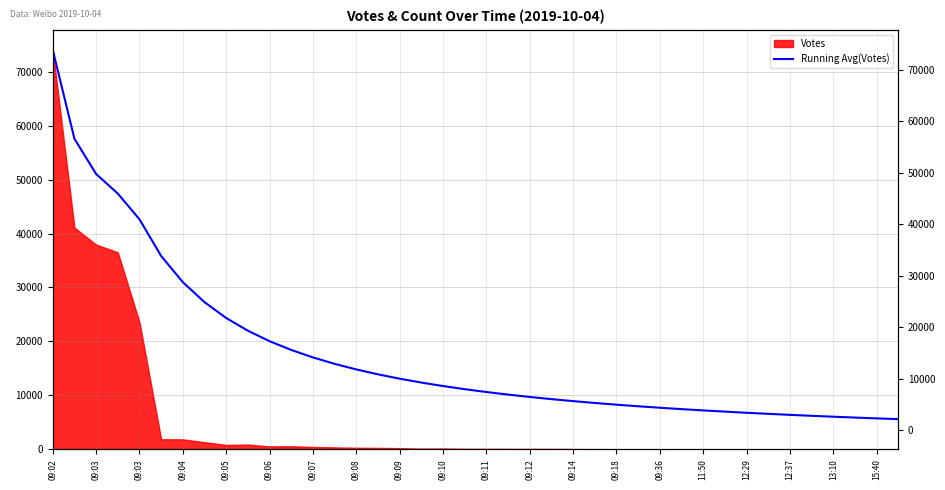

What is the difference between the values at 23 and 30?

2094.1